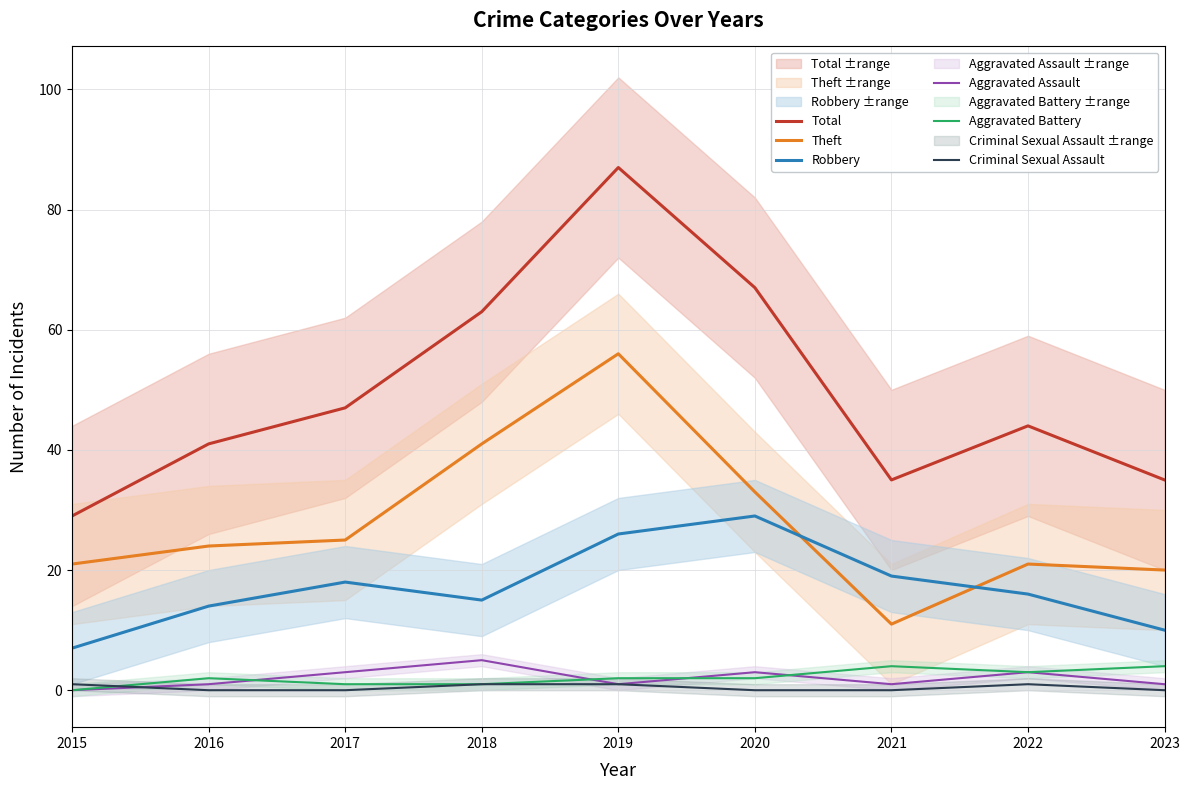

Is the value of Aggravated Assault at 2023 greater than the value of Criminal Sexual Assault at 2020?

Yes